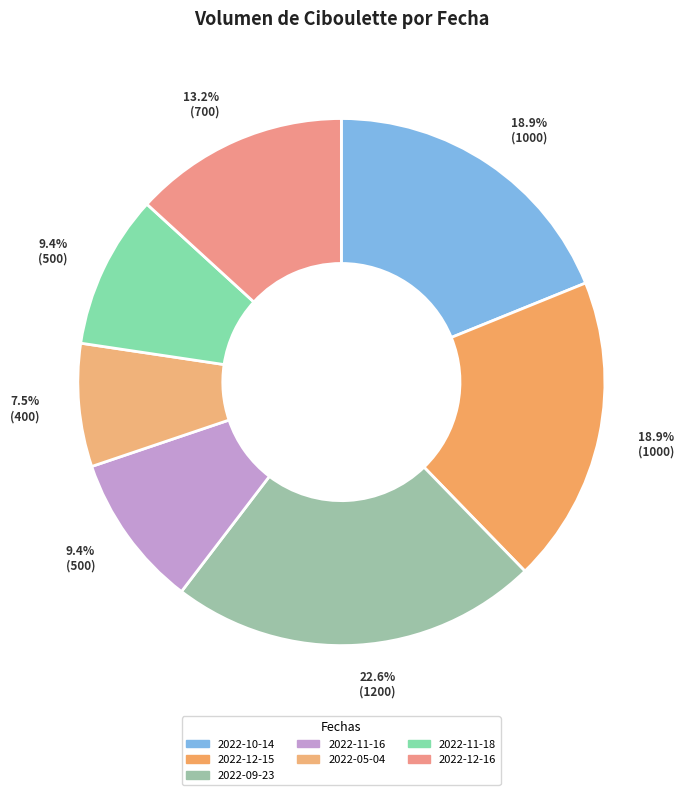

Does 2022-10-14 represent more than half of the total?

No